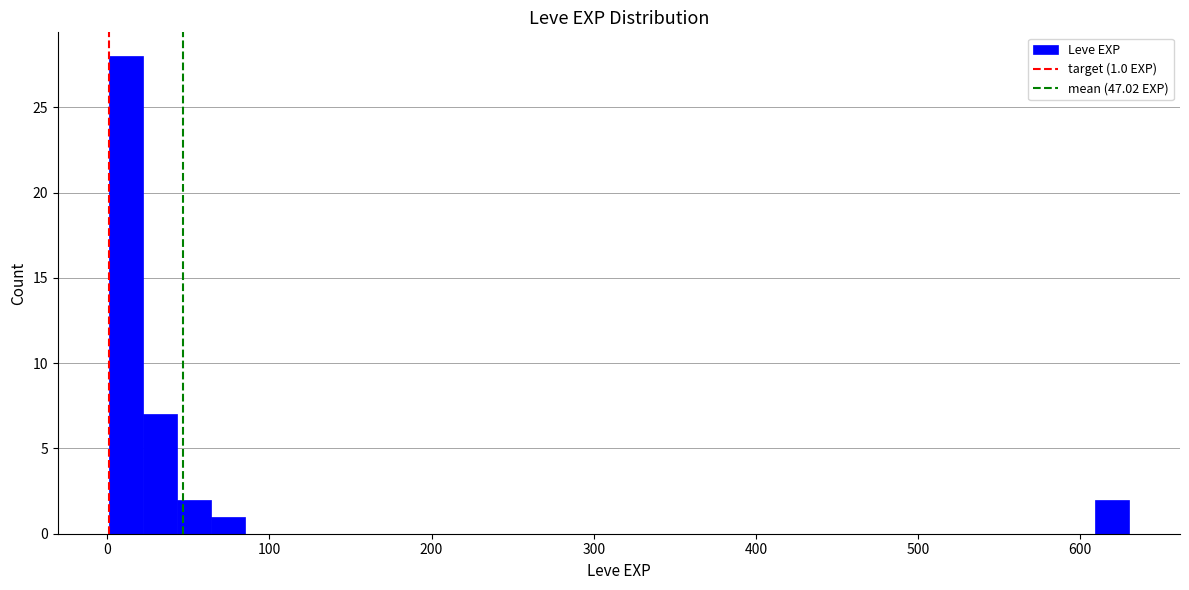

Read against the x-axis, roughly where is the centre of the tallest bar?

10